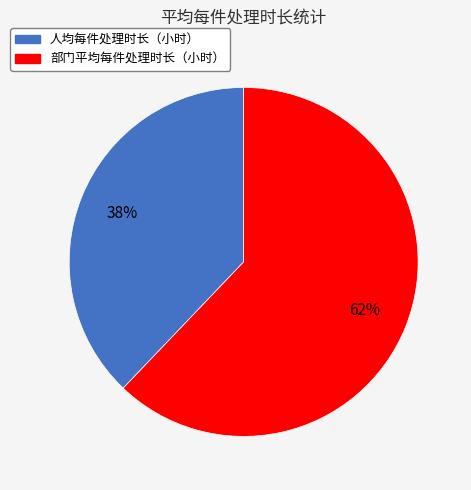

To the nearest percent, what portion does 部门平均每件处理时长（小时） represent?

62%